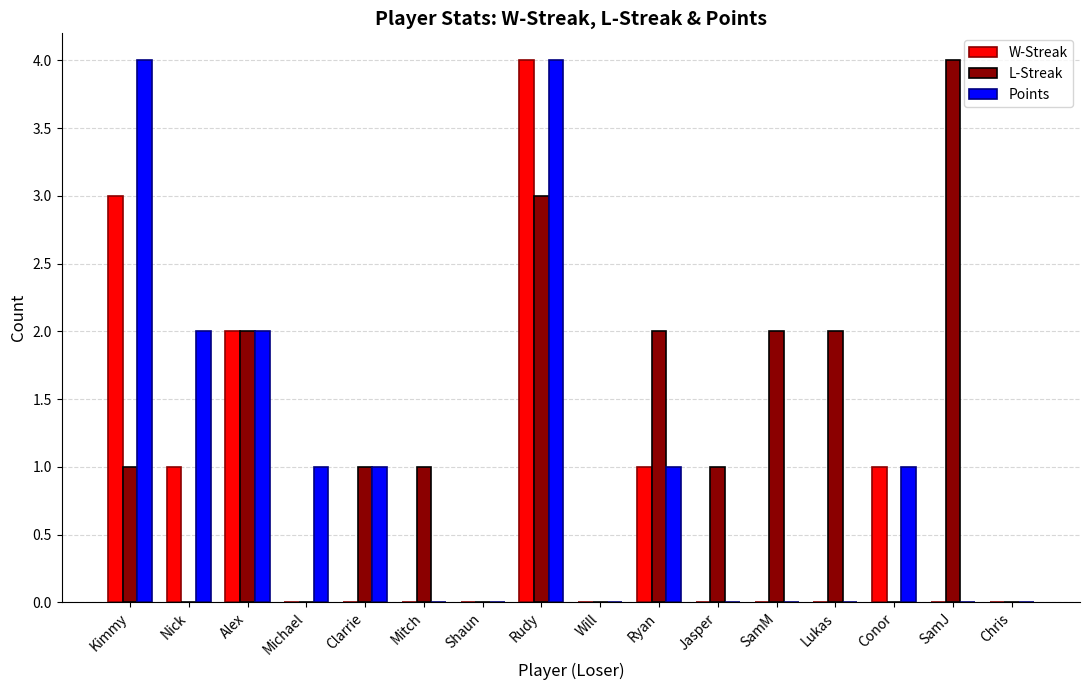

Does the chart contain stacked bars?

No